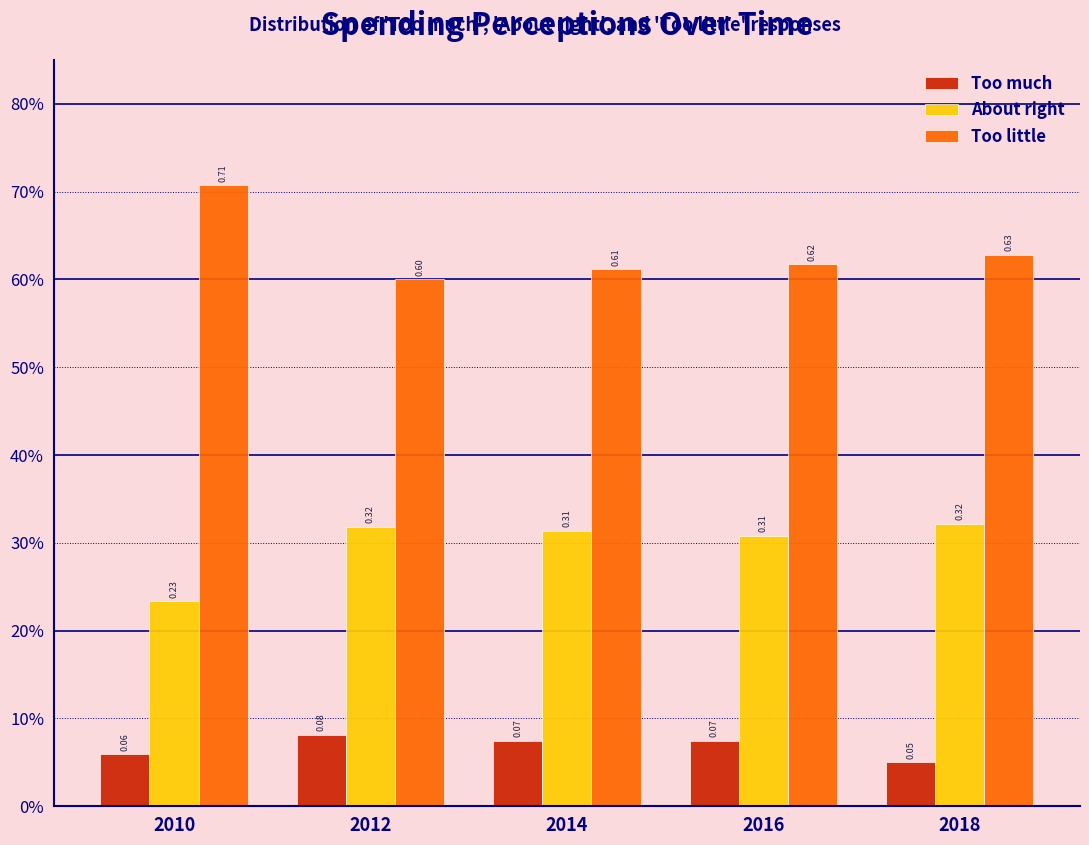

What are all the series names shown in the legend?

Too much, About right, Too little